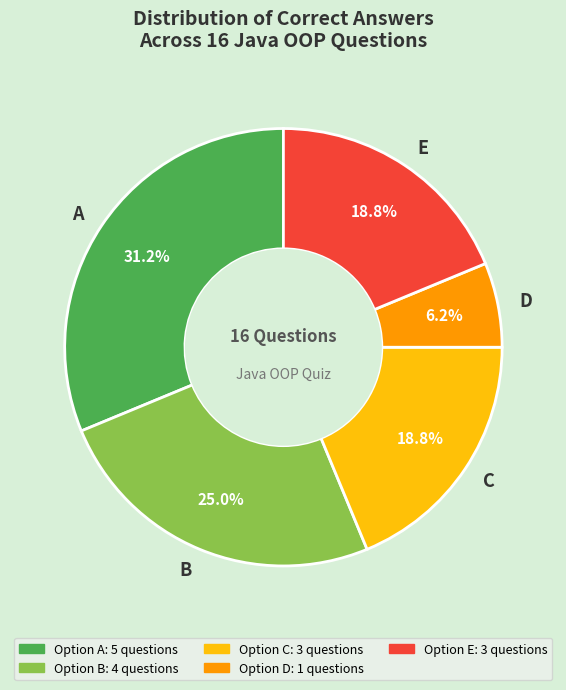

What is the largest slice in the pie chart?

A